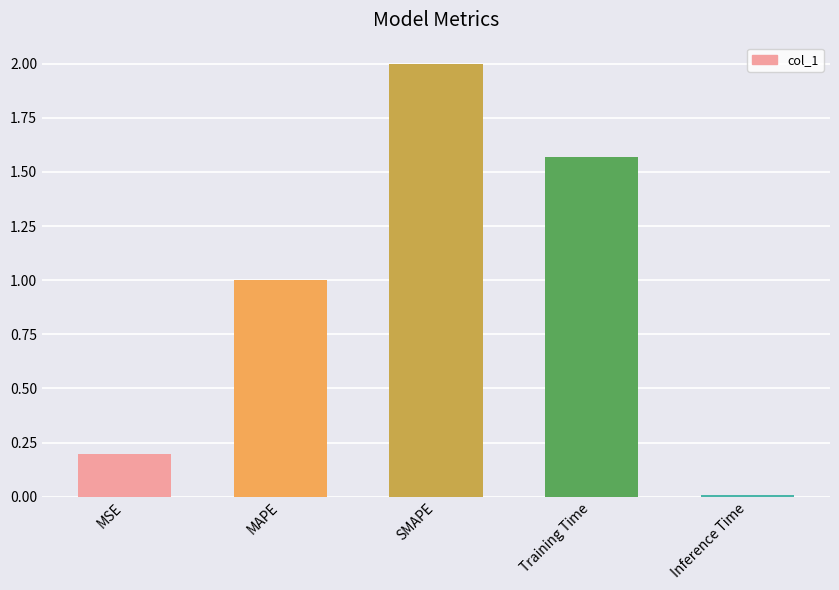

Count the number of categories in the chart.

5